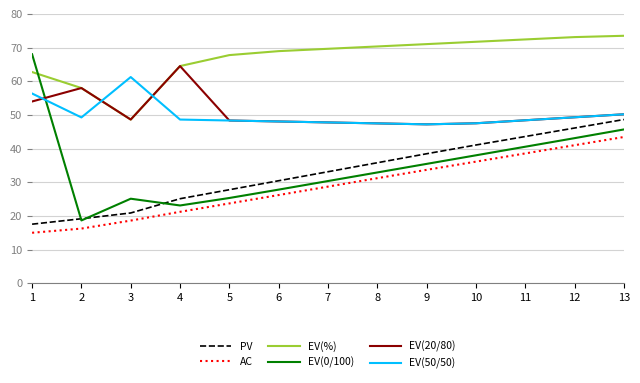

Which series has the widest spread of values?

EV(0/100)